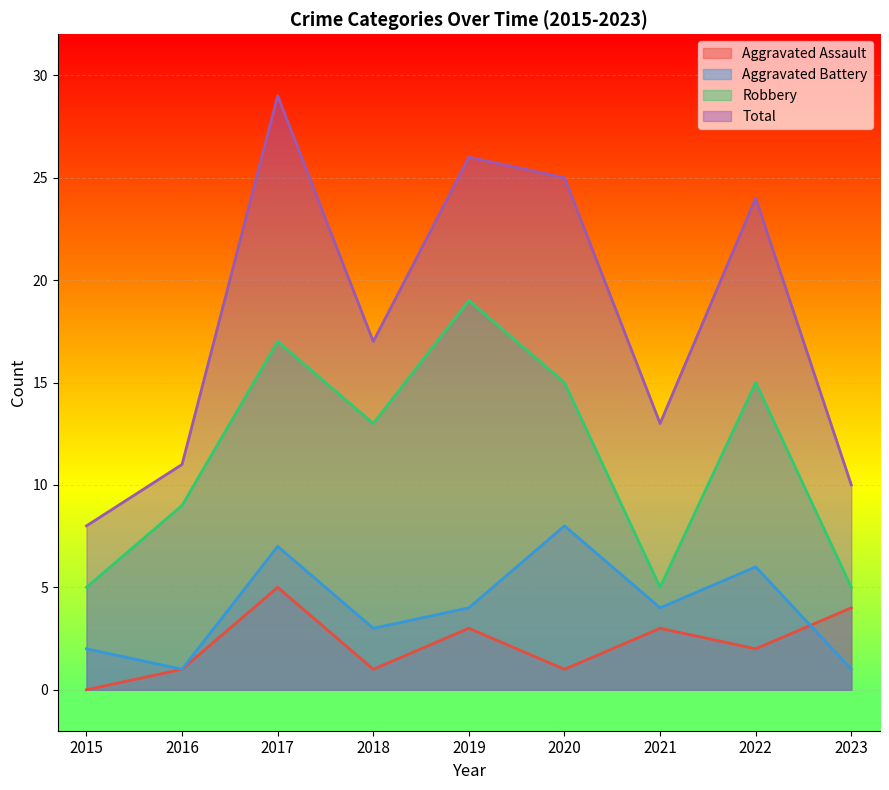

What is the difference between the Total values at 2021 and 2022?

11